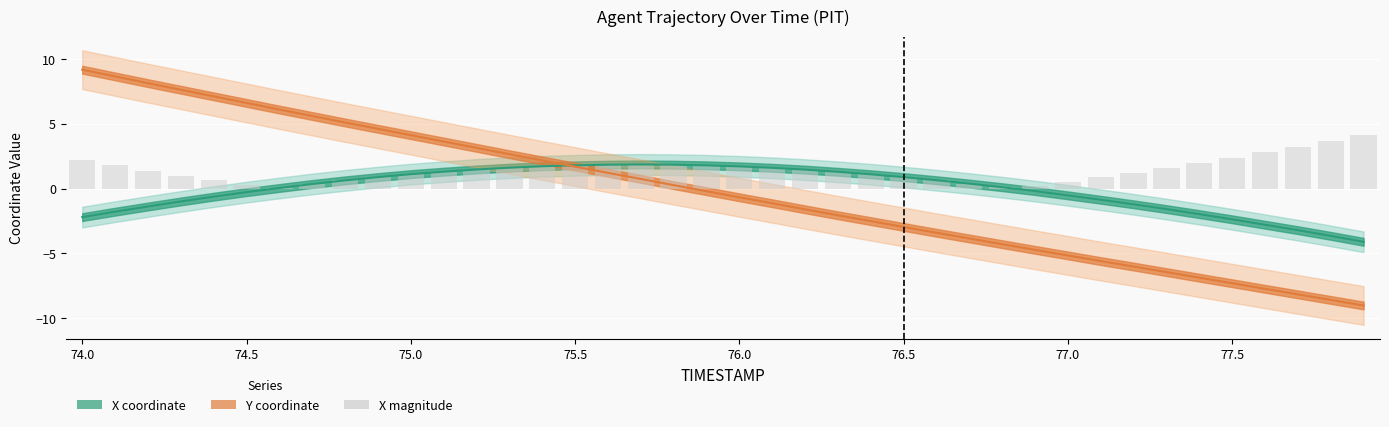

How many groups of bars are there?

40